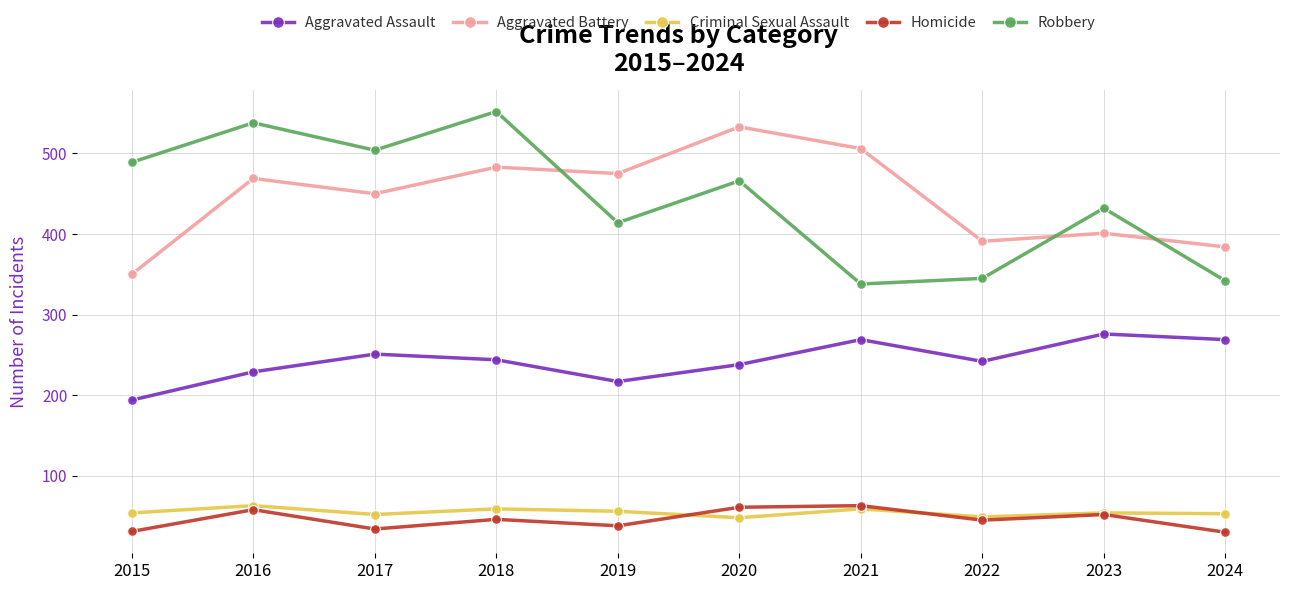

How many lines are shown in the chart?

5